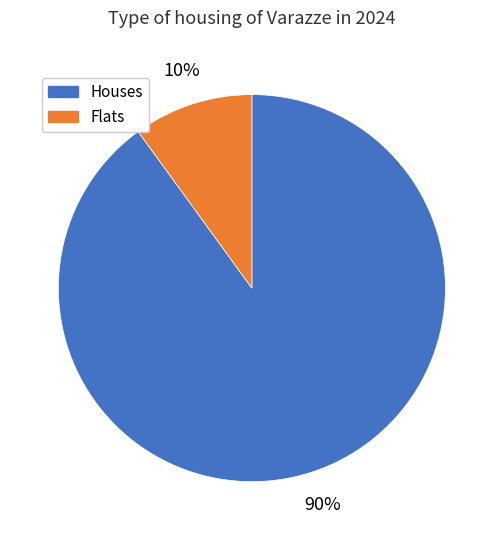

To the nearest percent, what is the difference between the largest and smallest slice percentages?

80%